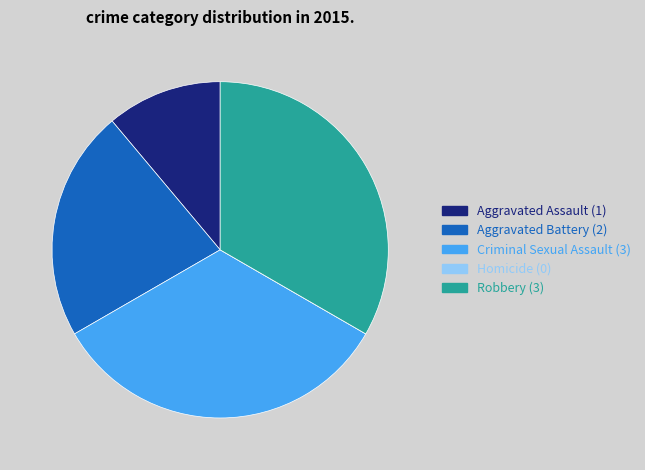

Does Aggravated Assault represent more than half of the total?

No